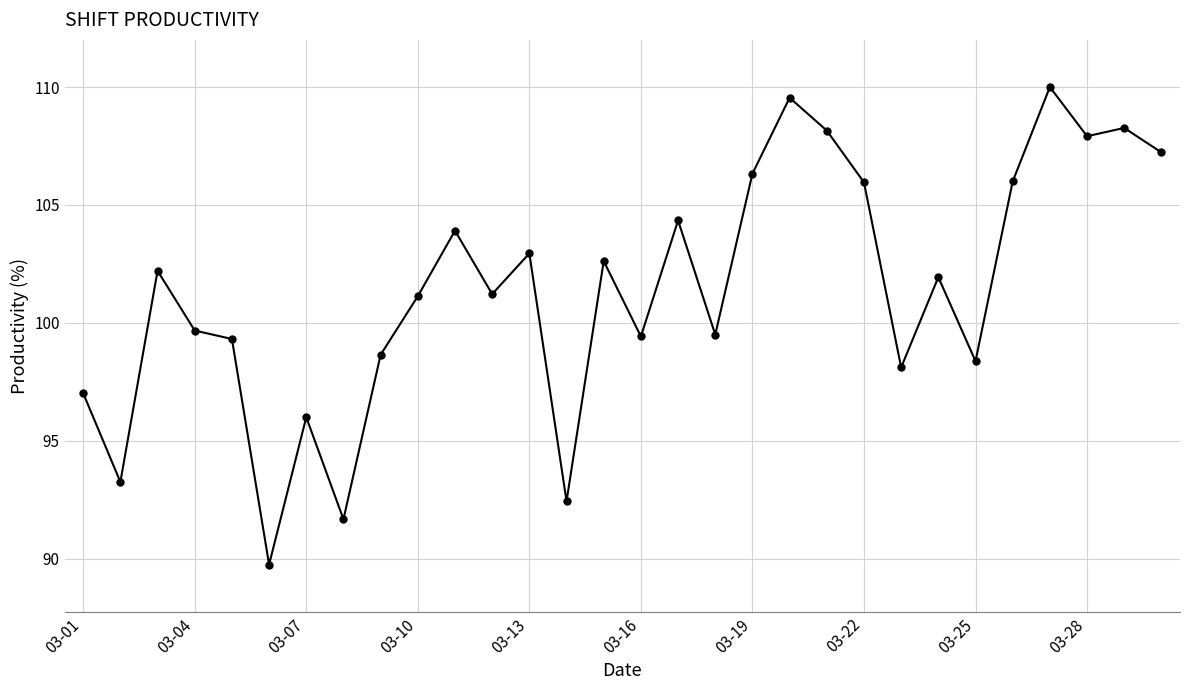

True or false: there are more than 1 points higher than both neighbors.

True